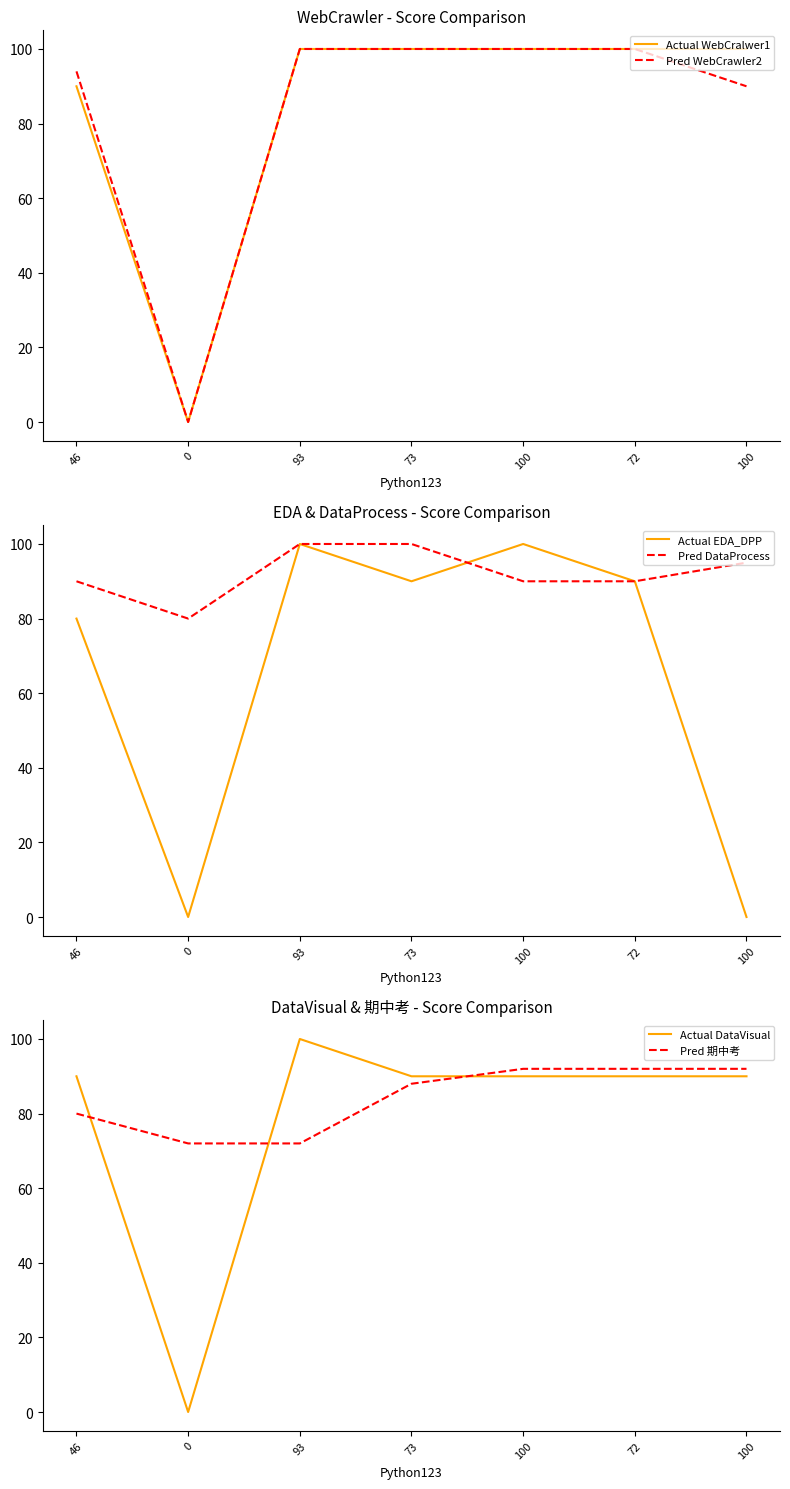

What are all the series names shown in the legend?

Actual WebCralwer1, Pred WebCrawler2, Actual EDA_DPP, Pred DataProcess, Actual DataVisual, Pred 期中考